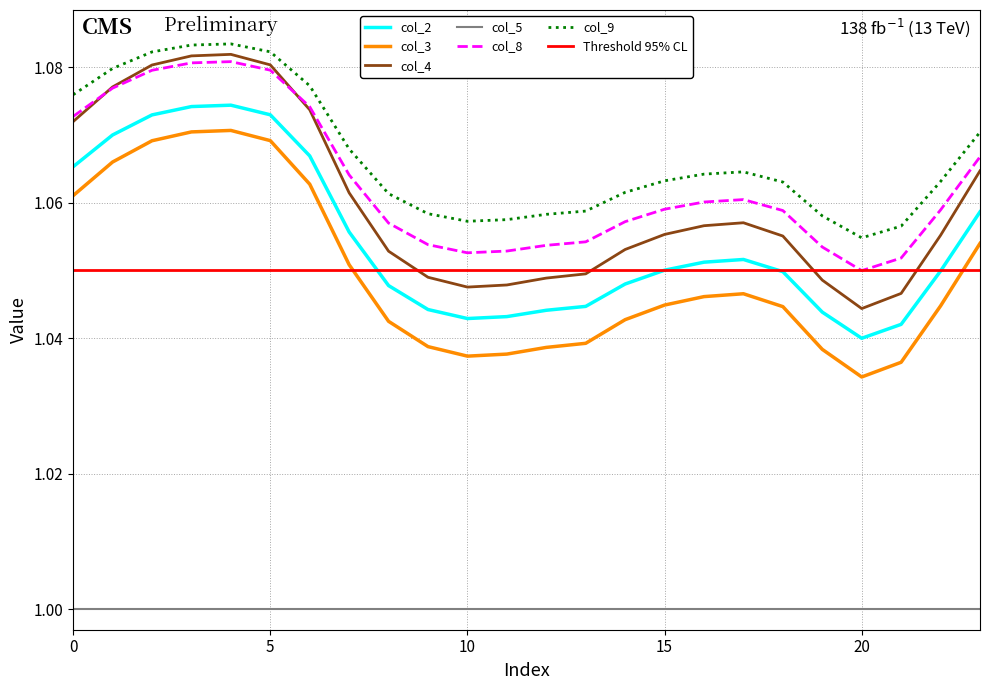

What is the greatest value displayed?

1.1